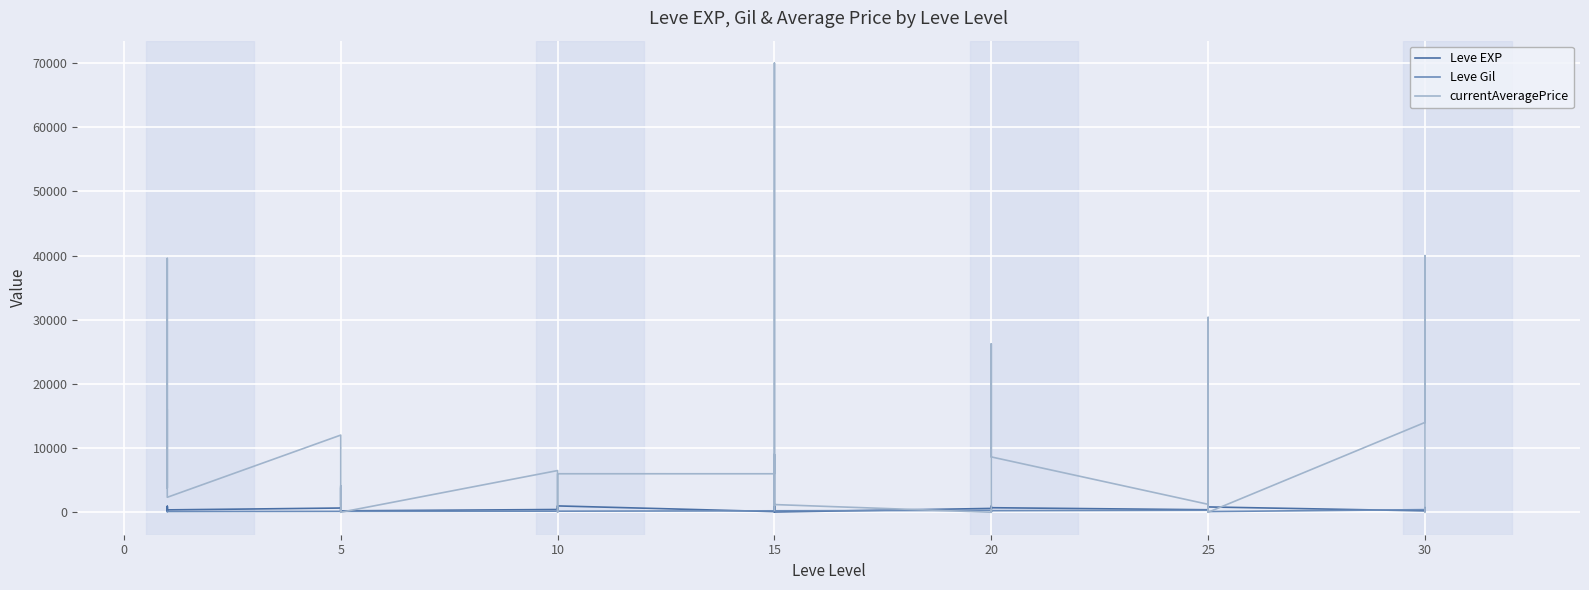

Reading left to right, transcribe all the data shown in this chart.

Leve EXP: 630	900	160	160	900	370	660	840	220	410	220	220	430	330	230	990	430	990	100	910	110	920	980	40	600	440	600	600	970	710	390	460	490	820	630	830	220	230	740	730
Leve Gil: 112	112	113	113	112	112	140	224	140	140	170	140	172	170	170	170	172	170	226	174	295	230	343	230	295	107	232	295	108	248	317	290	172	336	562	107	410	460	136	438
currentAveragePrice: 15945	6500	3788	9000	39560	2334	12028	1126	4133	0	3833	0	6500	6500	3245	1081	0	6001	6000	70000	391	9011	2002	1201	0	391	0	10833	26250	8625	1240	20750	0	30371	30000	0	14000	40000	2640	0